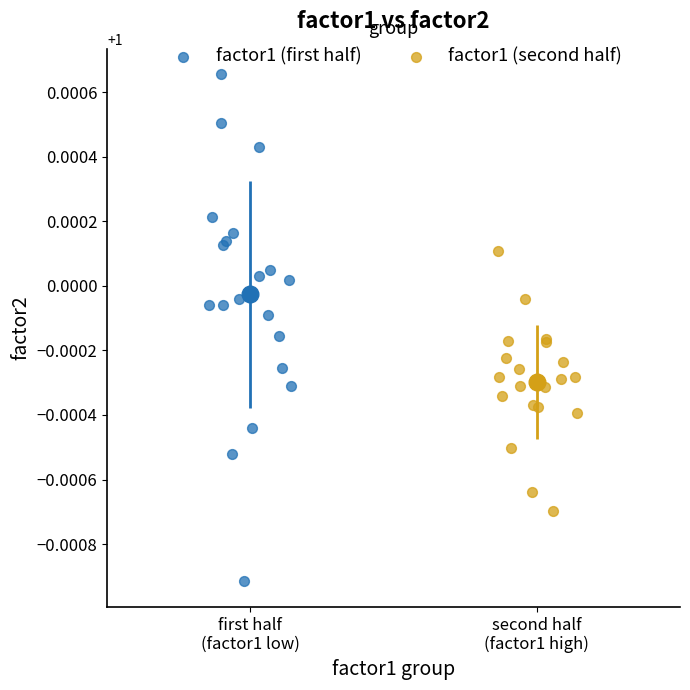

Which series contains the lowest Y value?

factor1 (first half)